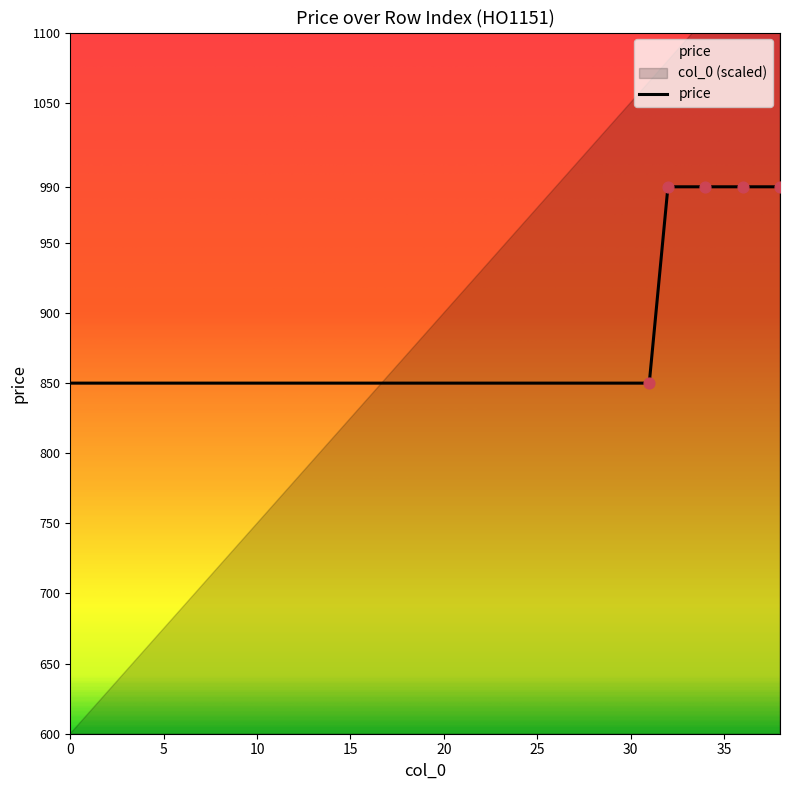

Which has a higher value, 25 or 13?

25